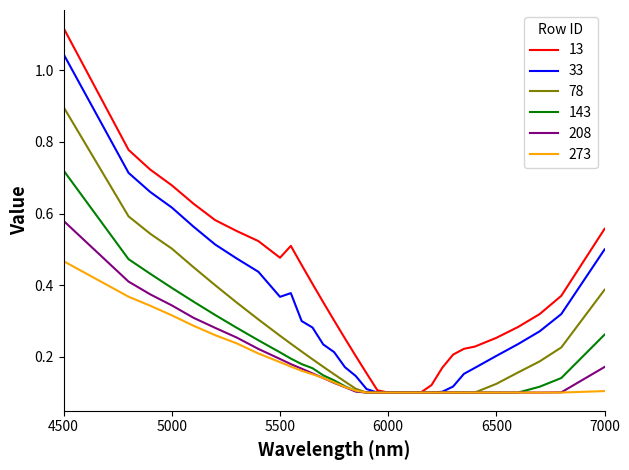

Which series has the largest range (max minus min)?

13